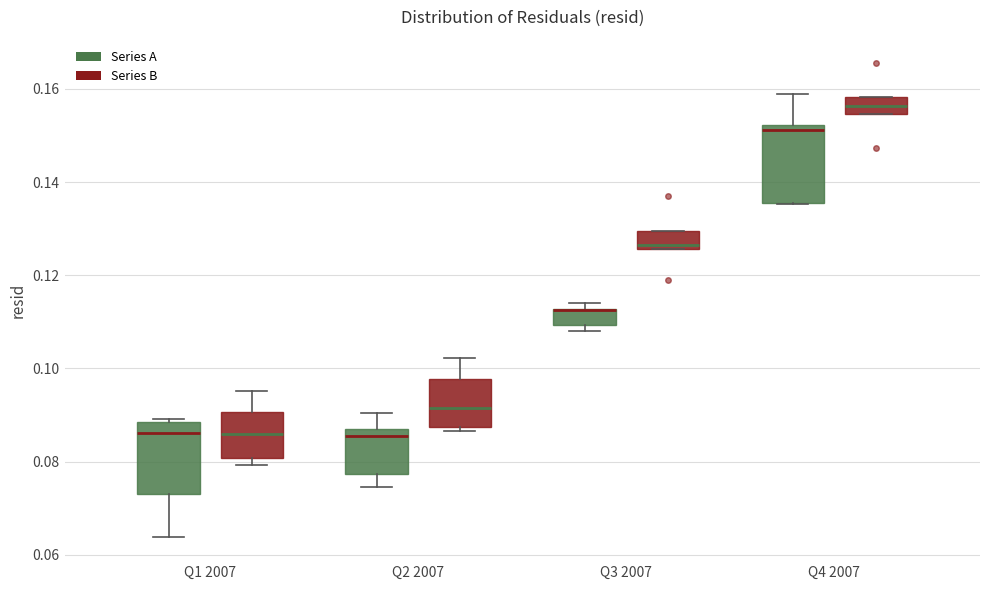

Reading left to right, read every box against the y-axis: the position of its median line, the range the box covers, and the ends of its whiskers. The values are not printed on the chart, so give them approximately, as read against the axis.

Q1 2007 (Series A): median 0.086, box 0.074 to 0.088, whiskers 0.064 to 0.090
Q1 2007 (Series B): median 0.086, box 0.080 to 0.090, whiskers 0.080 (just below the box's lower edge) to 0.096
Q2 2007 (Series A): median 0.086, box 0.078 to 0.088, whiskers 0.074 to 0.090
Q2 2007 (Series B): median 0.092, box 0.088 to 0.098, whiskers 0.086 to 0.102
Q3 2007 (Series A): median 0.112 (drawn on the box's upper edge), box 0.110 to 0.112, whiskers 0.108 to 0.114
Q3 2007 (Series B): median 0.126 (just above the box's lower edge), box 0.126 to 0.130, whiskers 0.126 to 0.130
Q4 2007 (Series A): median 0.152 (just below the box's upper edge), box 0.136 to 0.152, whiskers 0.136 to 0.158
Q4 2007 (Series B): median 0.156, box 0.154 to 0.158, whiskers 0.154 to 0.158